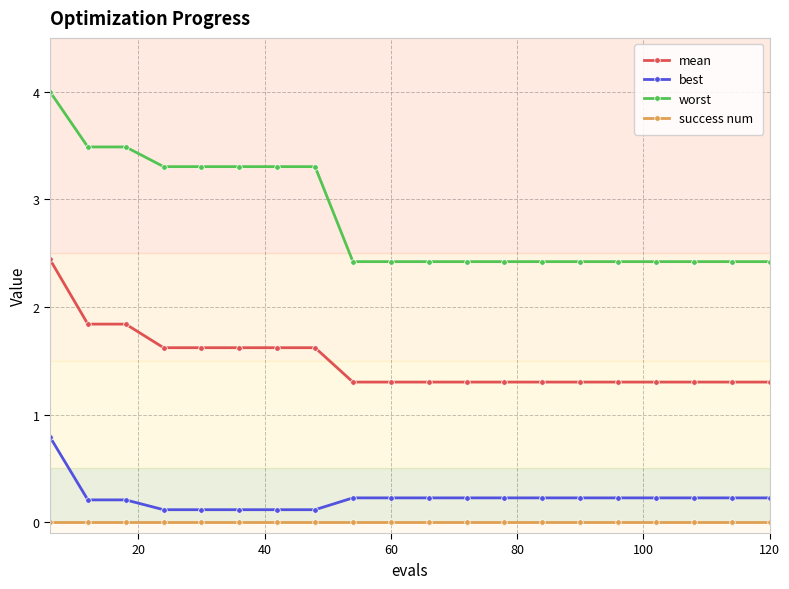

What is the average value of the worst series?

2.8